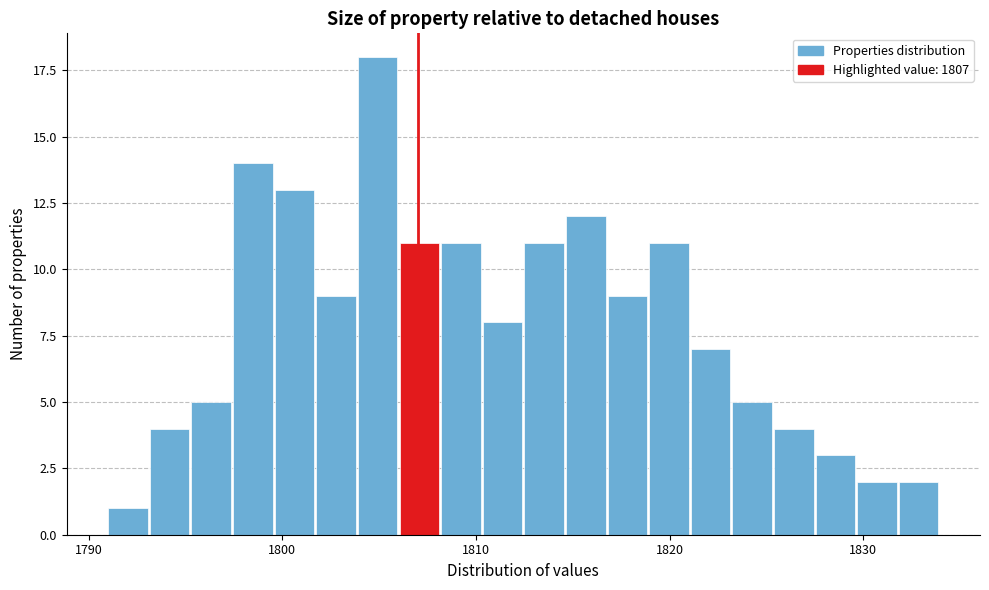

Read against the x-axis, roughly where is the centre of the tallest bar?

1805